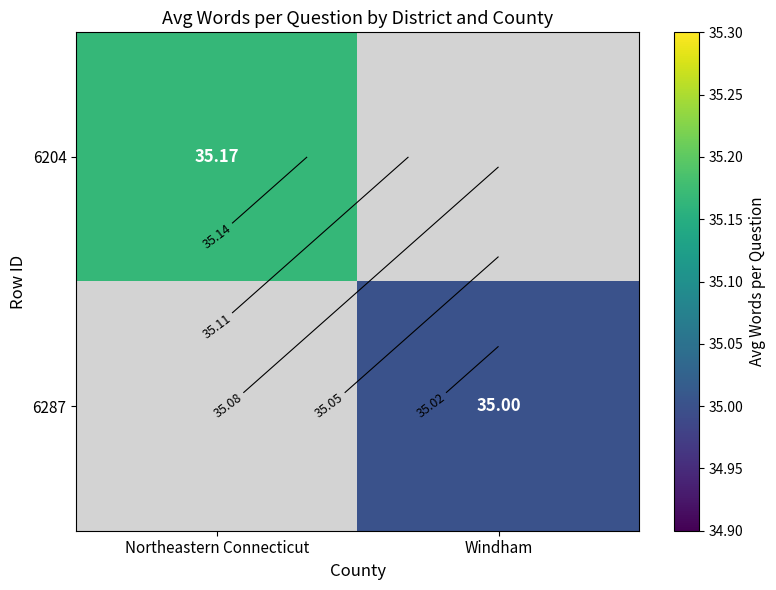

How many data points does each series have?

2